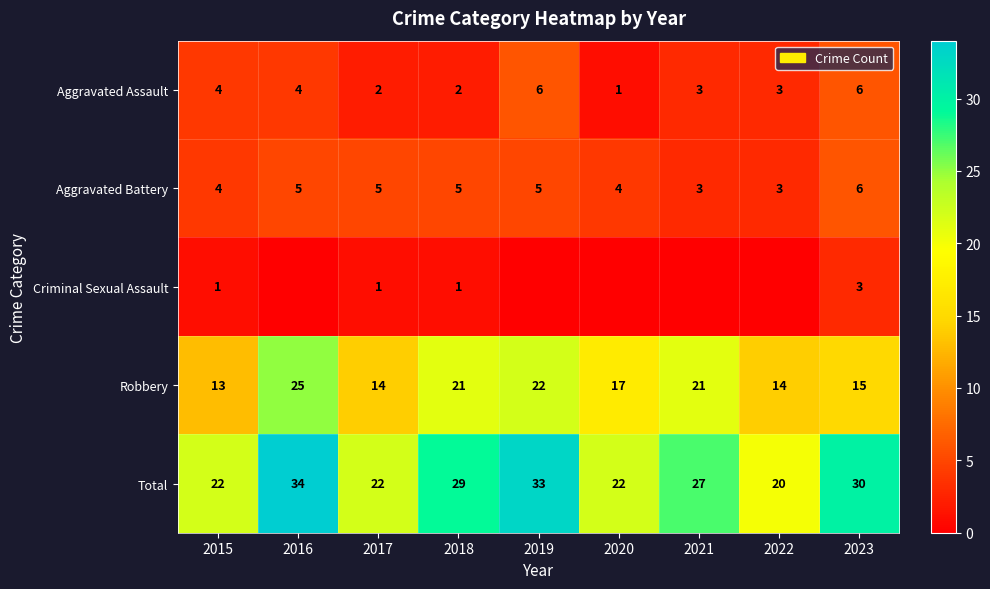

At which label does Aggravated Battery reach its peak?

2023